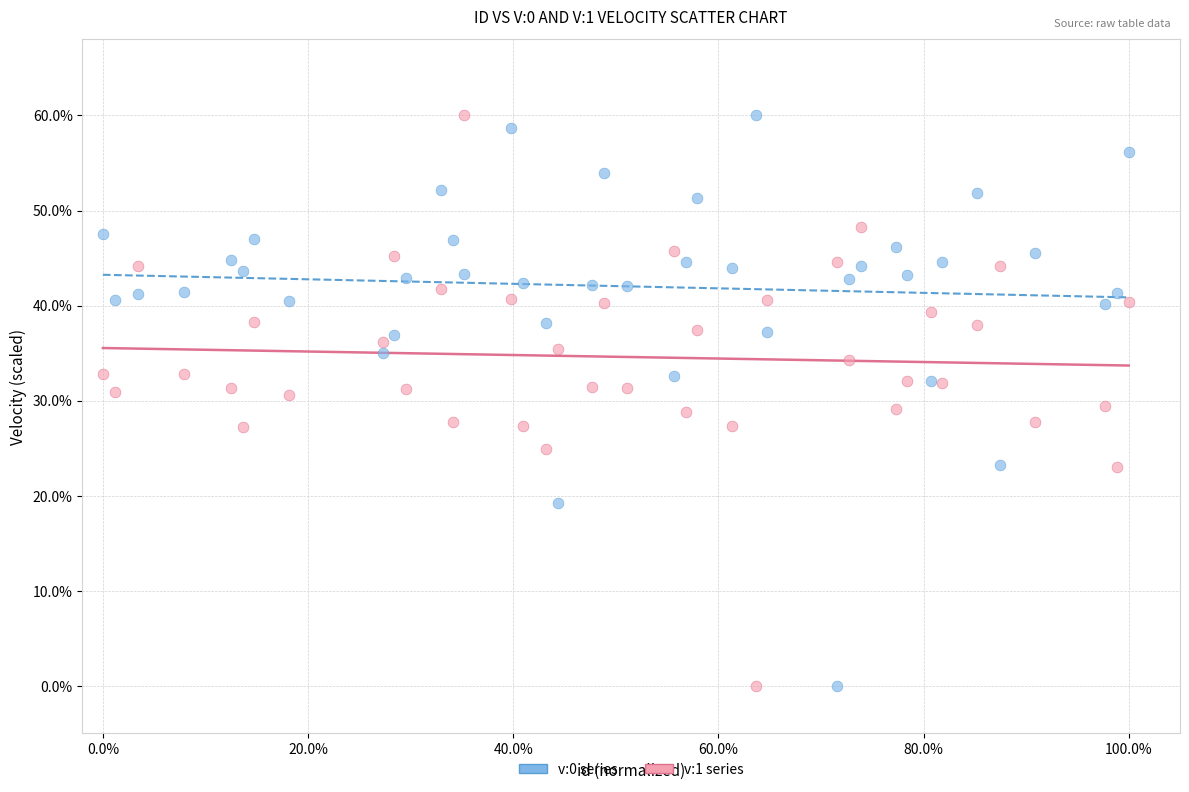

What is the X range (max minus min) for the scatter plot?

100.0